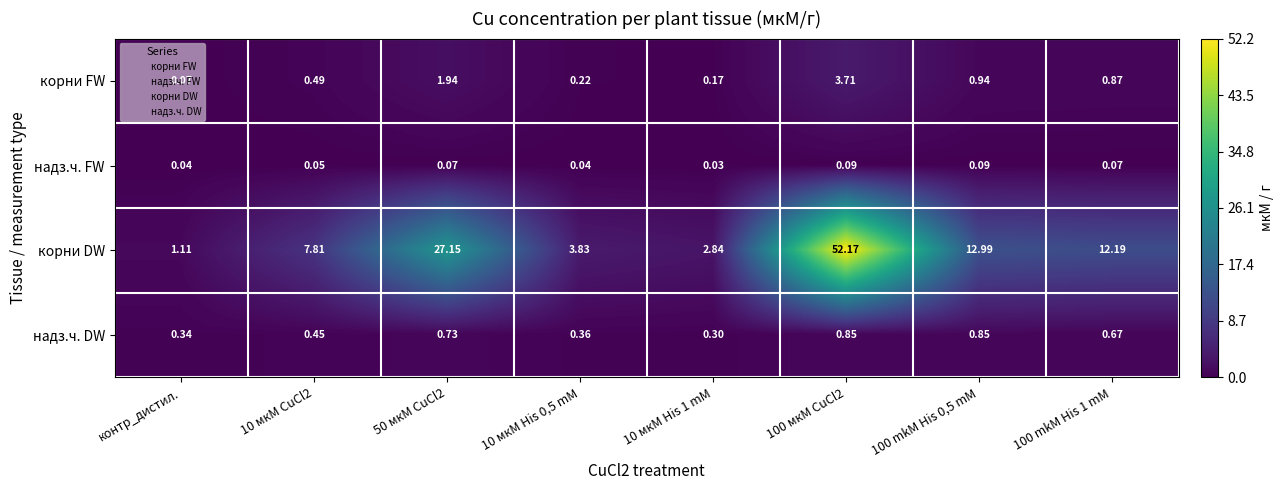

Which series changed the most between 10 мкМ CuCl2 and 100 mkM His 0,5 mM?

корни DW